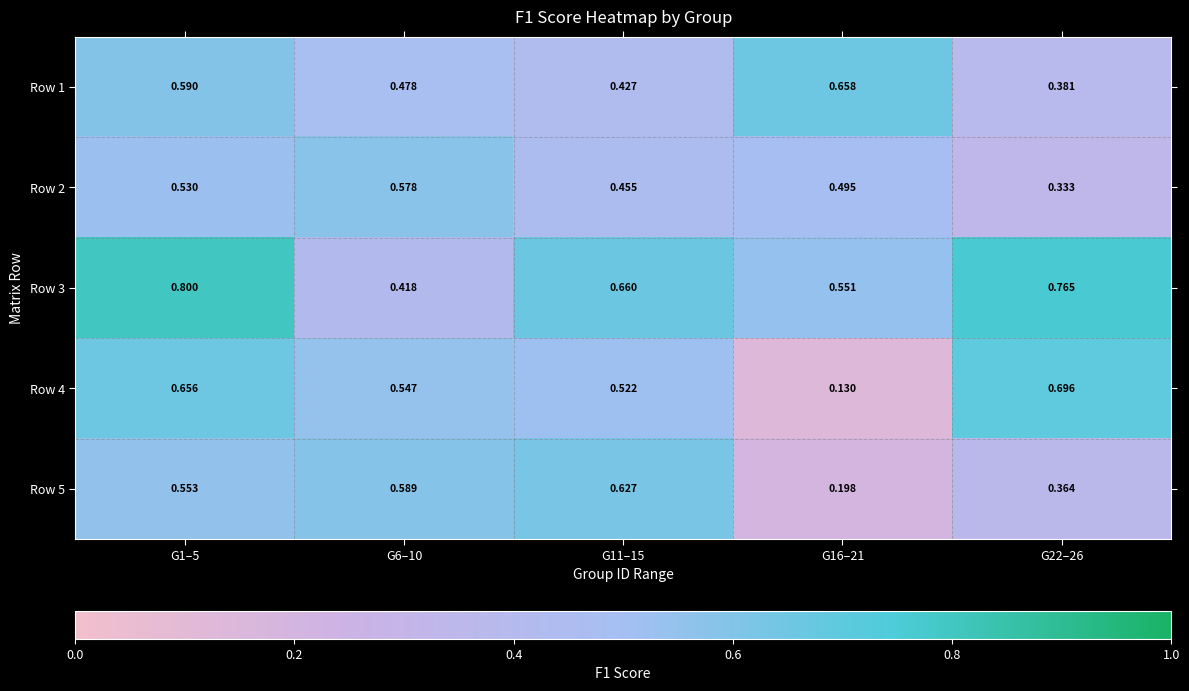

Is the value of Row 4 at G1–5 greater than the value of Row 3 at G11–15?

No